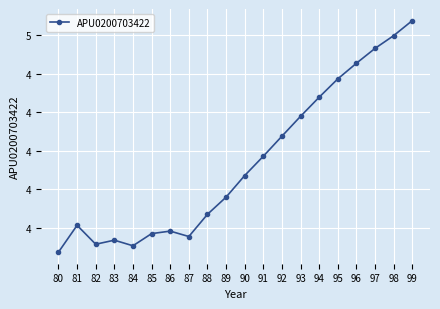

Is this an area chart (filled region under the line)?

No